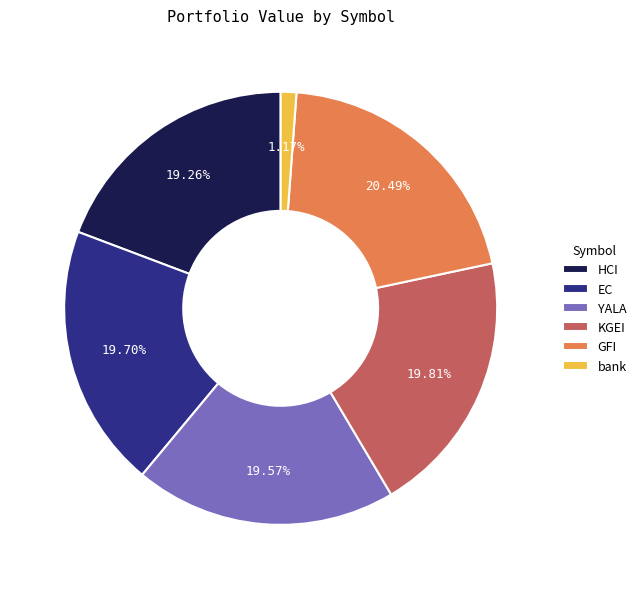

To the nearest percent, what portion does GFI represent?

20%